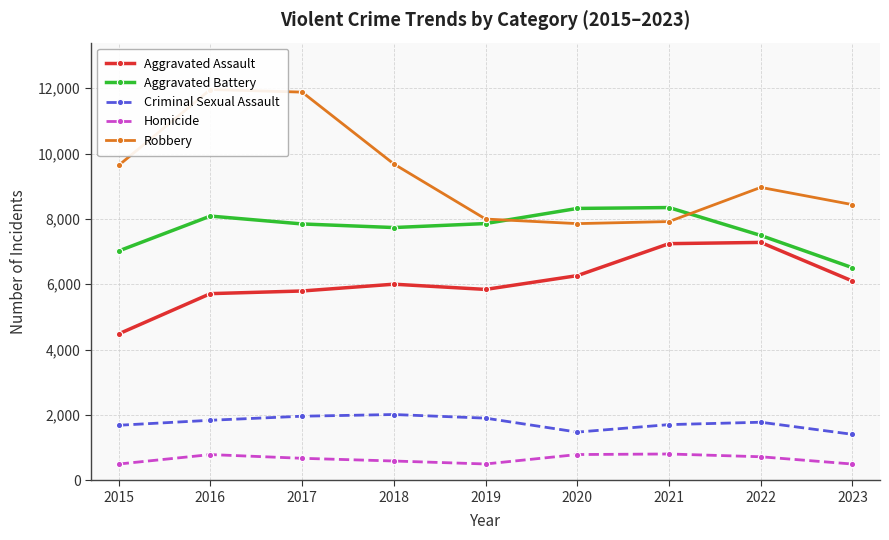

Which has a higher value, 2017 or 2023?

2023